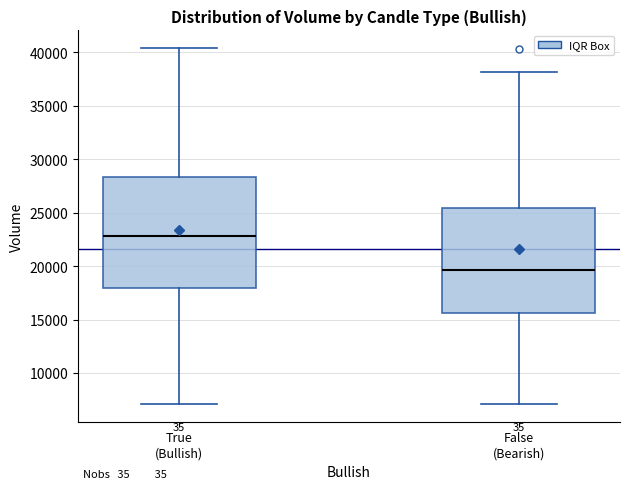

Where does the lower whisker of the box for True (Bullish) end on the y-axis? The values are not printed on the chart, so give them approximately, as read against the axis.

7000